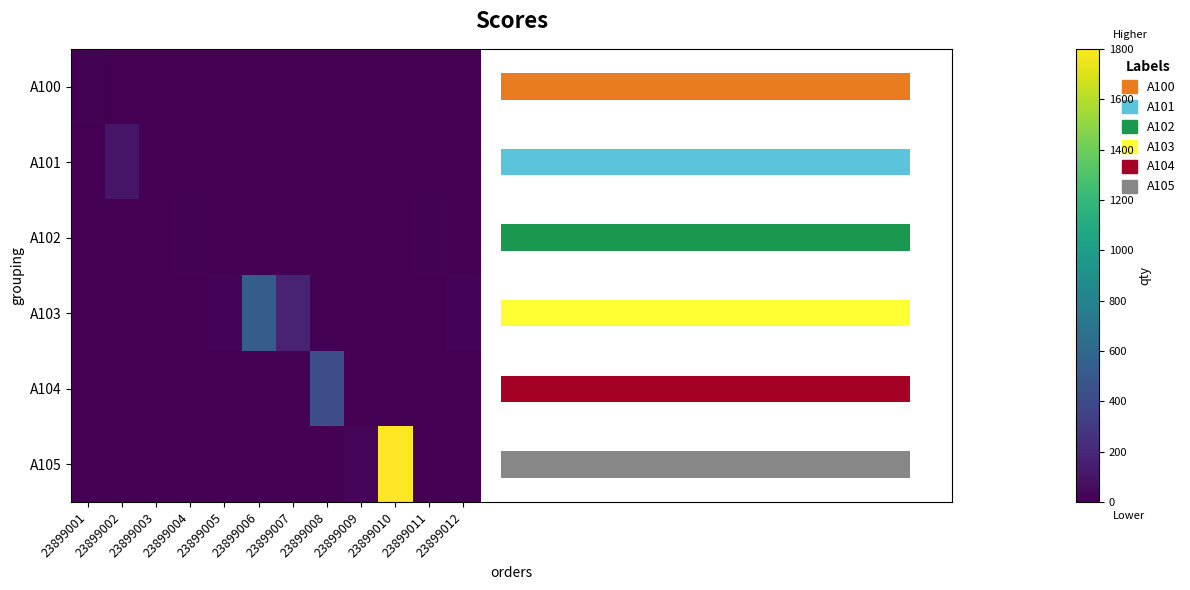

Which category has the highest value in the A100 series?

23899001